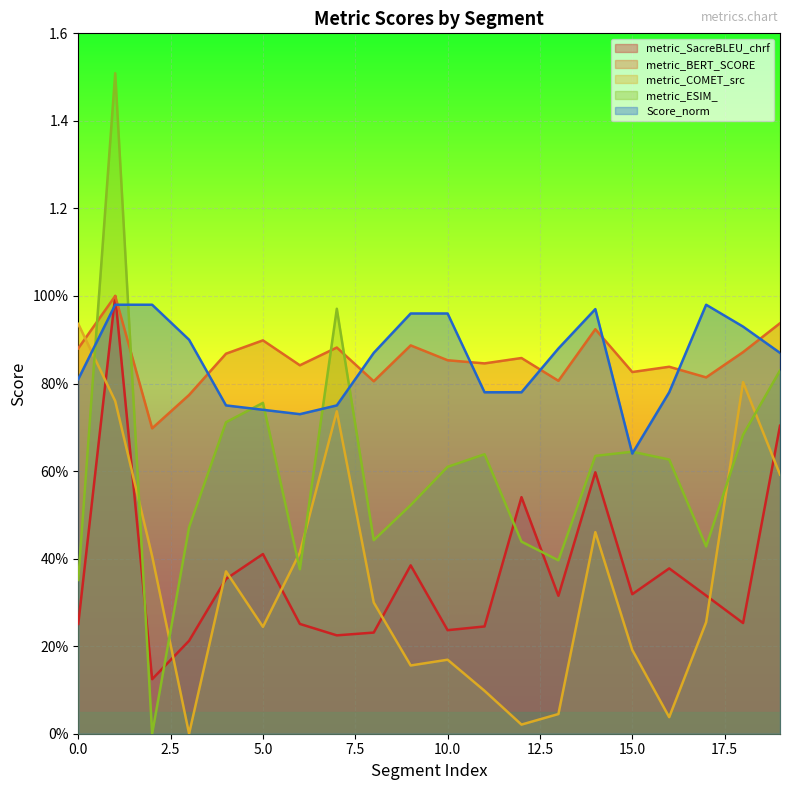

Which series has the largest total across all categories?

metric_BERT_SCORE